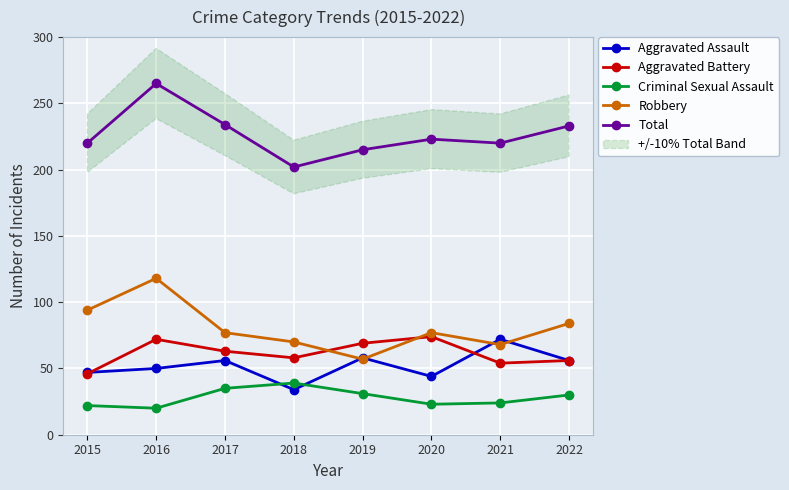

Reading left to right, extract all data points from this chart.

Aggravated Assault: 2015=47	2016=50	2017=56	2018=34	2019=58	2020=44	2021=72	2022=56
Aggravated Battery: 2015=46	2016=72	2017=63	2018=58	2019=69	2020=74	2021=54	2022=56
Criminal Sexual Assault: 2015=22	2016=20	2017=35	2018=39	2019=31	2020=23	2021=24	2022=30
Robbery: 2015=94	2016=118	2017=77	2018=70	2019=57	2020=77	2021=68	2022=84
Total: 2015=220	2016=265	2017=234	2018=202	2019=215	2020=223	2021=220	2022=233